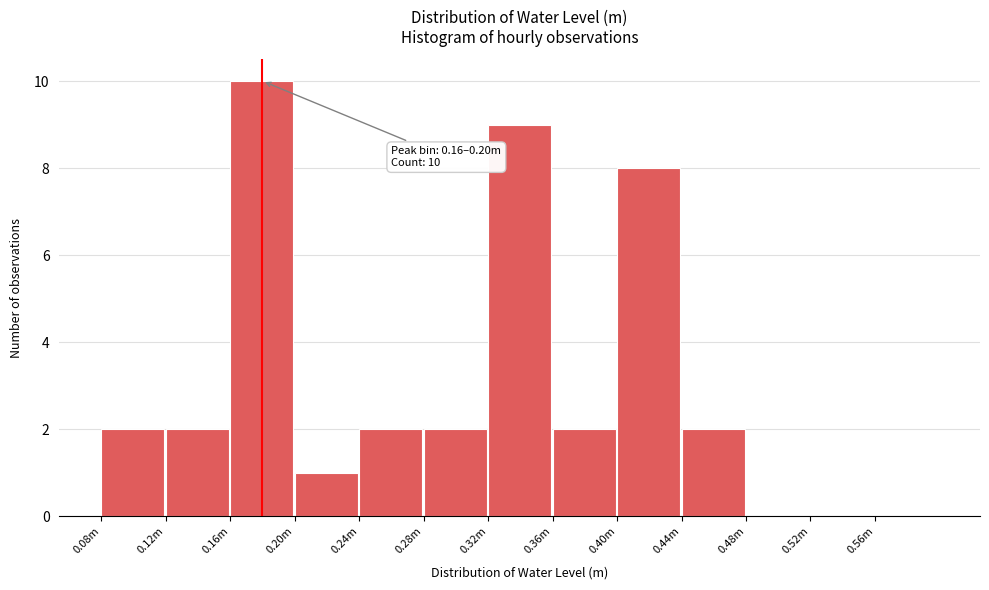

What is the maximum value shown in the chart?

10